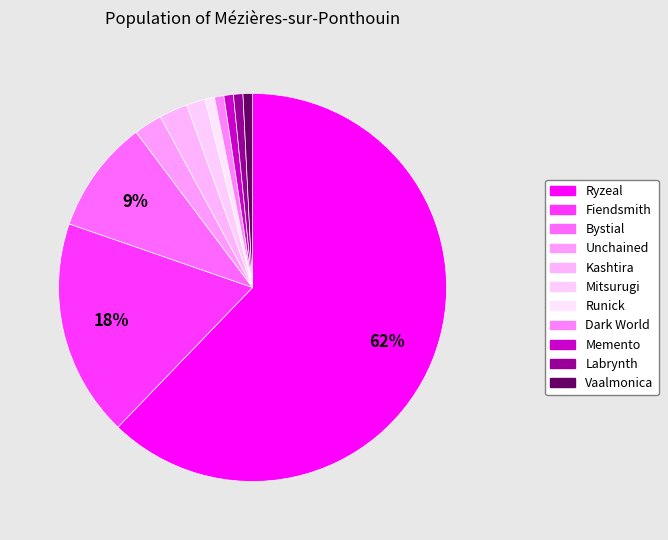

To the nearest percent, what is the difference between the Ryzeal and Kashtira slice percentages?

60%